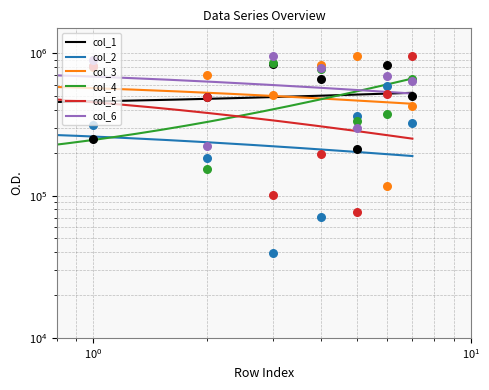

Which series contains the lowest Y value?

col_2